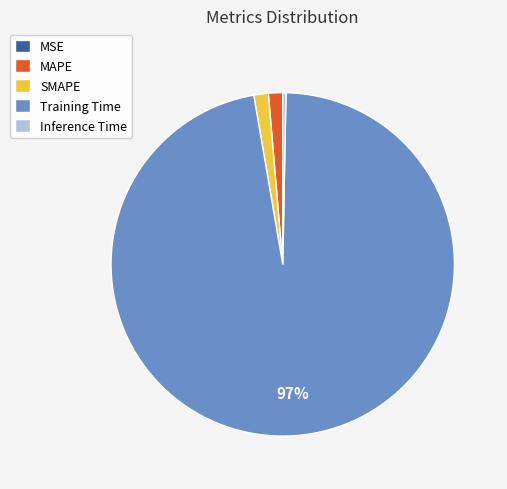

The SMAPE slice represents 9% of the pie. True or false?

False